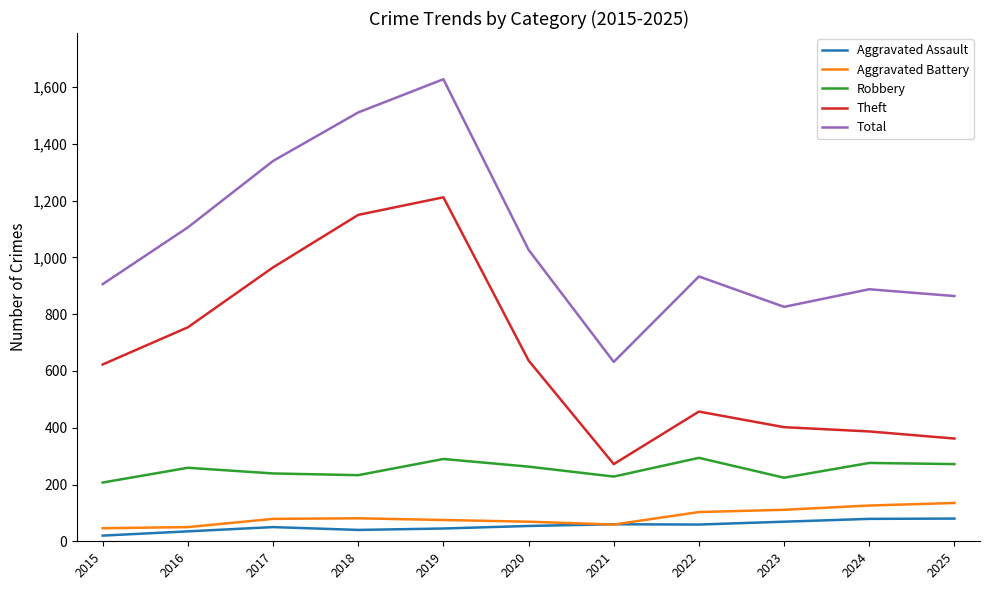

How many categories are shown in the chart?

11